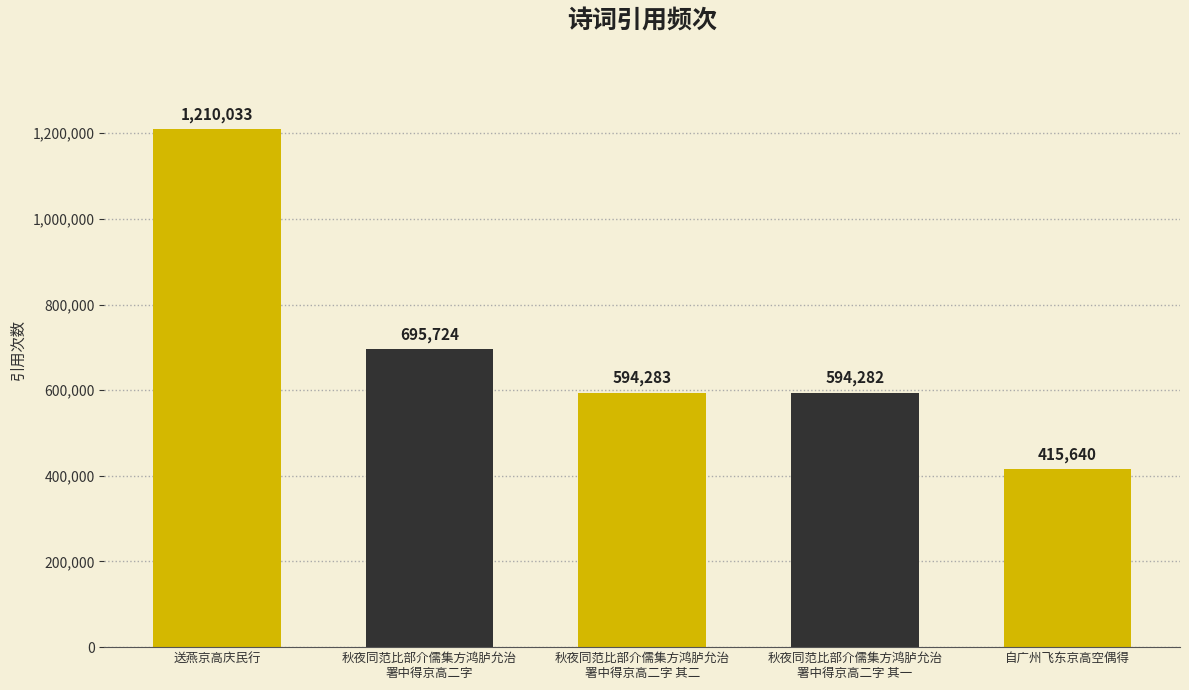

Reading left to right, what are all the values shown in this chart?

送燕京高庆民行=1210033	秋夜同范比部介儒集方鸿胪允治
署中得京高二字=695724	秋夜同范比部介儒集方鸿胪允治
署中得京高二字 其二=594283	秋夜同范比部介儒集方鸿胪允治
署中得京高二字 其一=594282	自广州飞东京高空偶得=415640